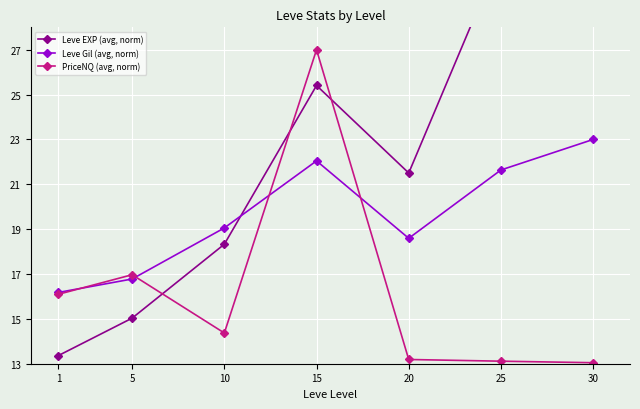

The PriceNQ (avg, norm) series shows 22.7 at 20. True or false?

False